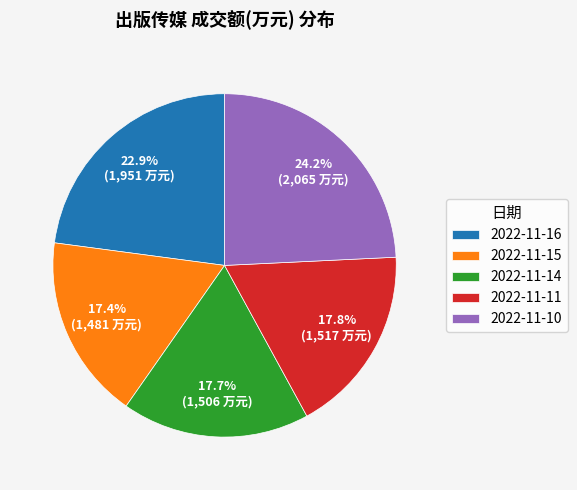

The 2022-11-14 slice represents 32% of the pie. True or false?

False